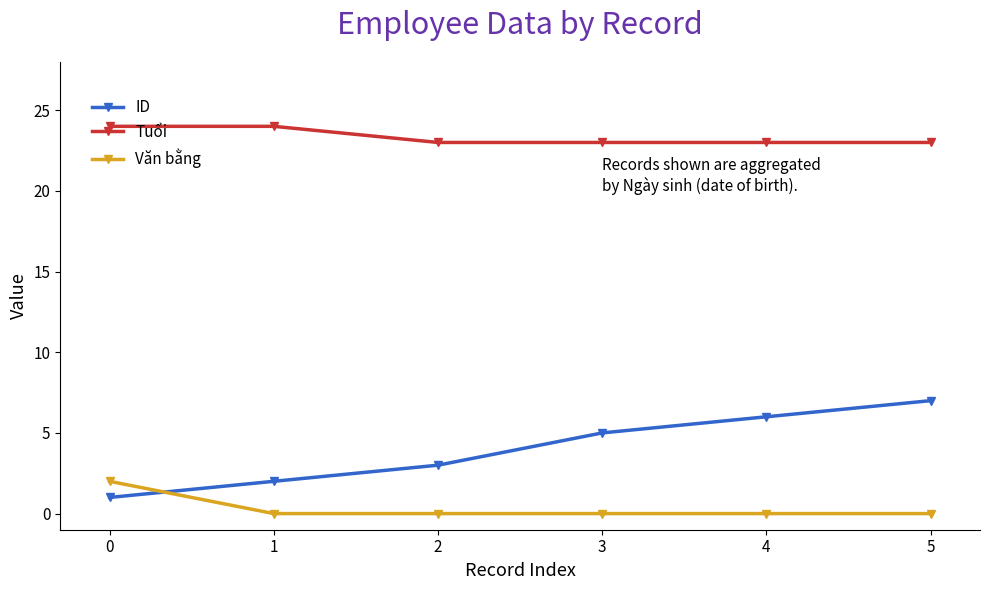

Is this an area chart (filled region under the line)?

No